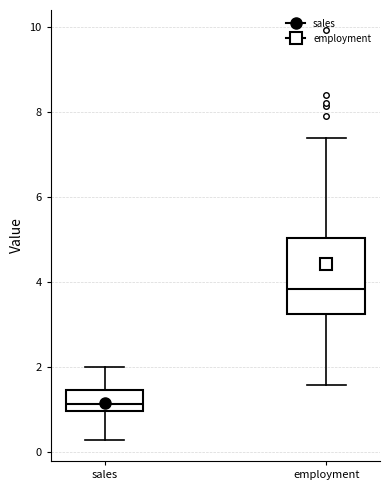

Which box has the highest median line?

employment